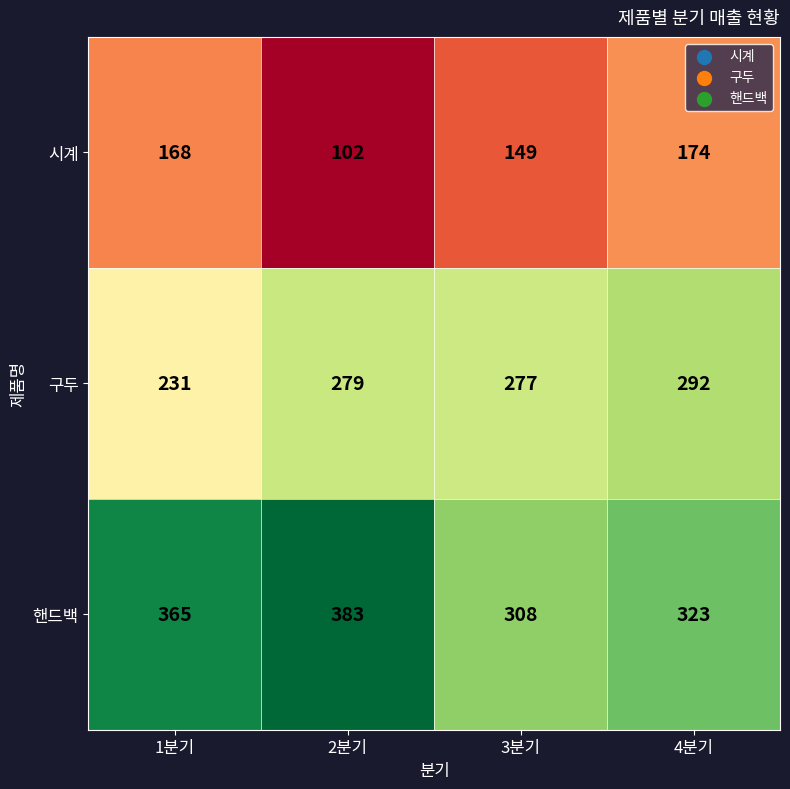

What is the sum of all 시계 values?

593